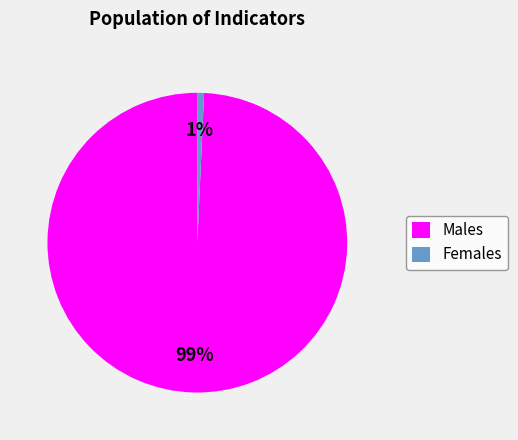

Is Males the majority of the pie?

Yes